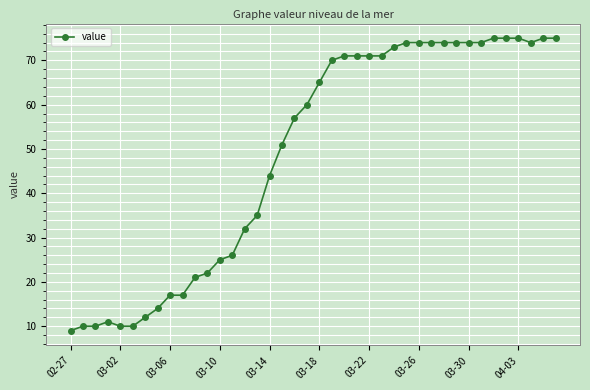

What is the value of the 6th point from the left?

10